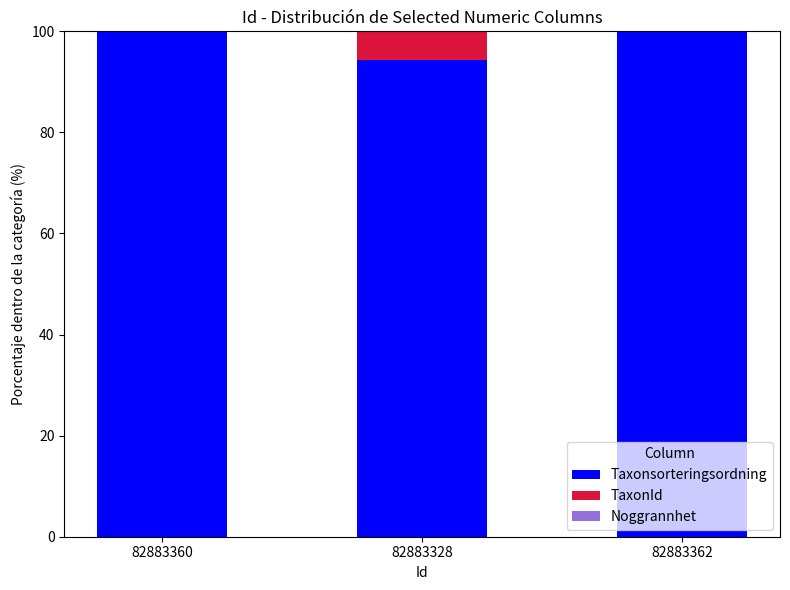

True or false: Taxonsorteringsordning has a value of 94.2 at 82883328.

True